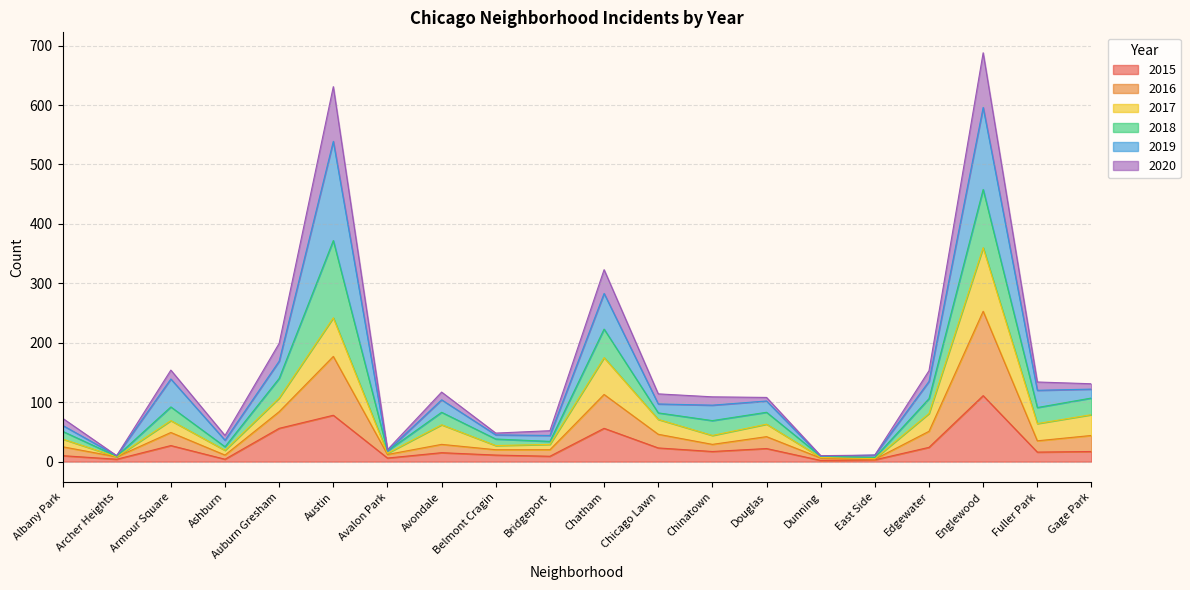

True or false: 2016 has more than 2 interior local peaks.

True